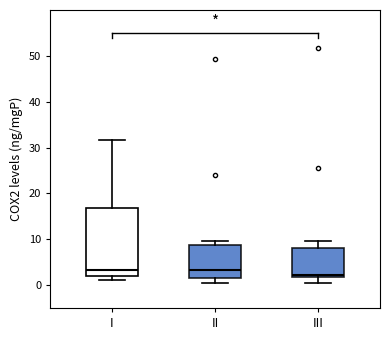

Comparing the boxes themselves (not the whiskers), which one is the tallest?

I